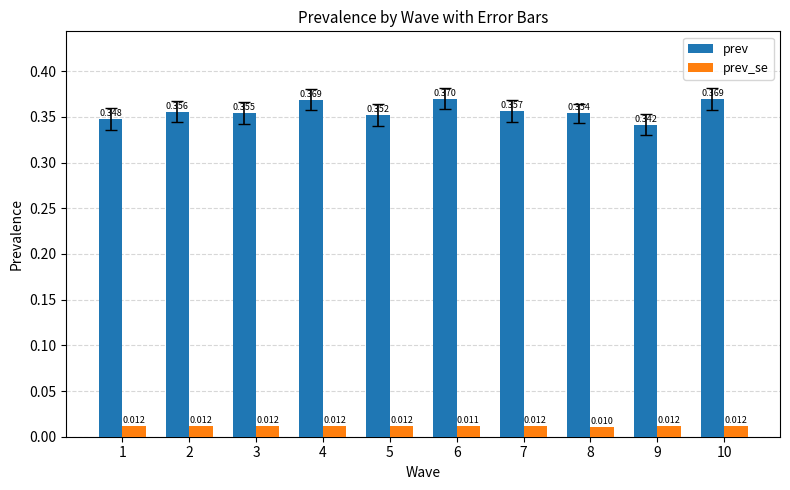

Count the prev_se values in the range 0 to 1.

10